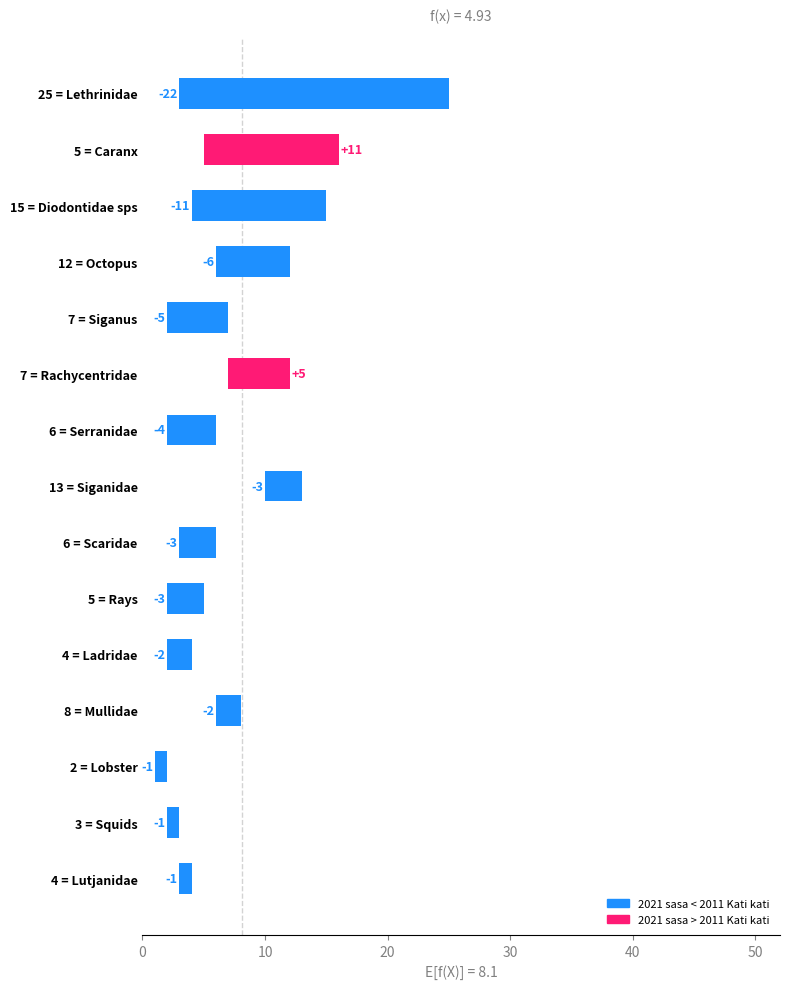

What is the change in value from 25 = Lethrinidae to 7 = Siganus?

+17